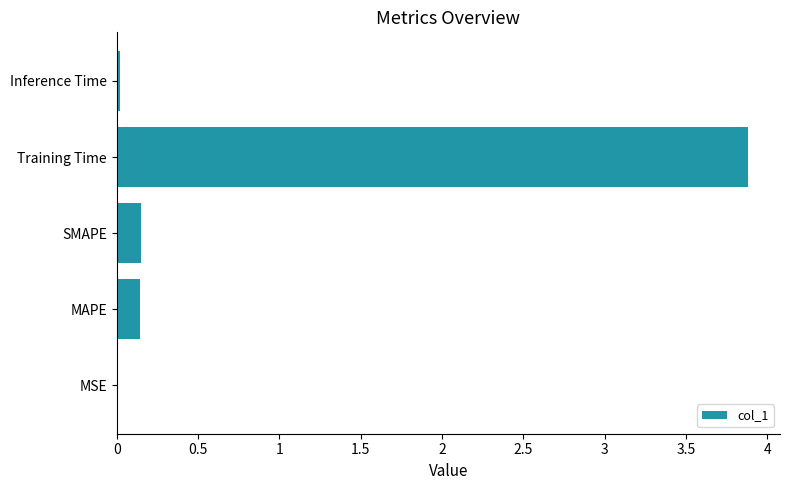

Count the number of data series in this chart.

1